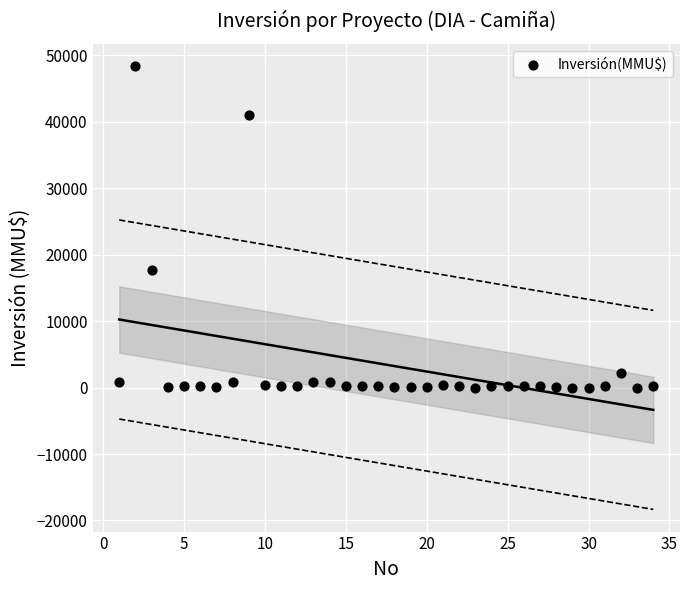

What is the range of Y values (max minus min)?

48384